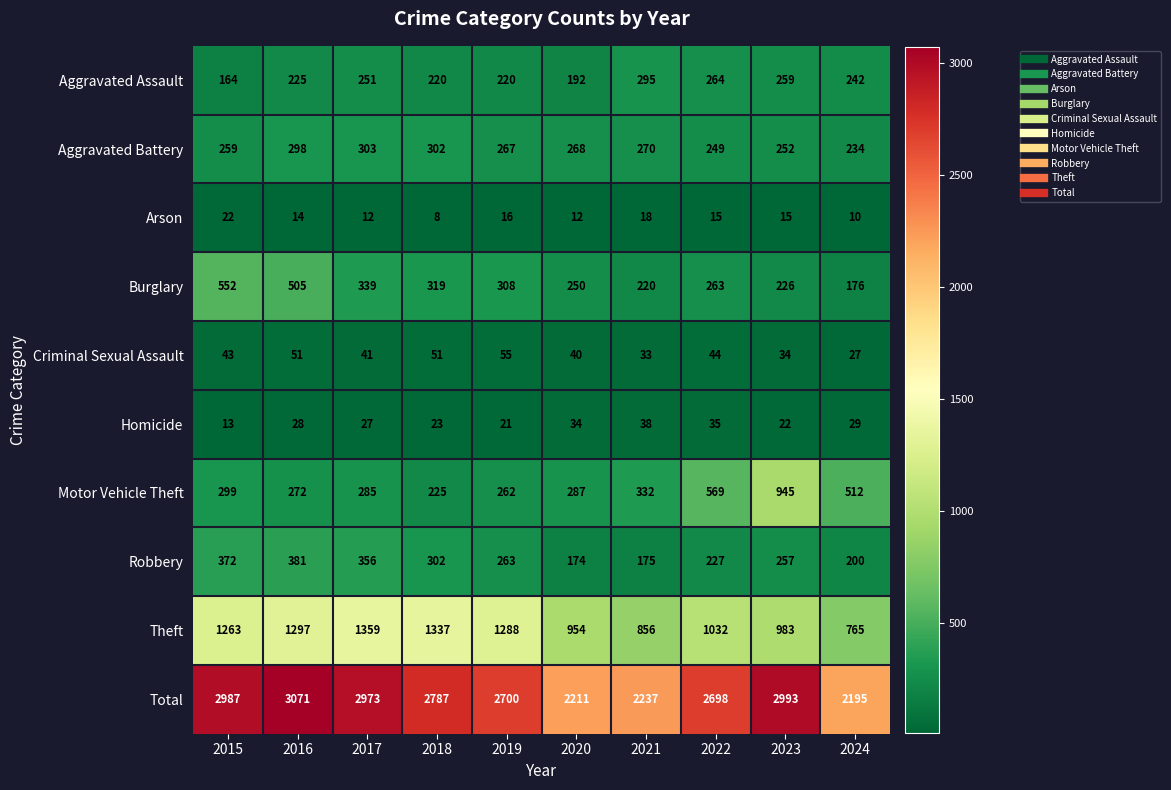

Which series has the widest spread of values?

Total